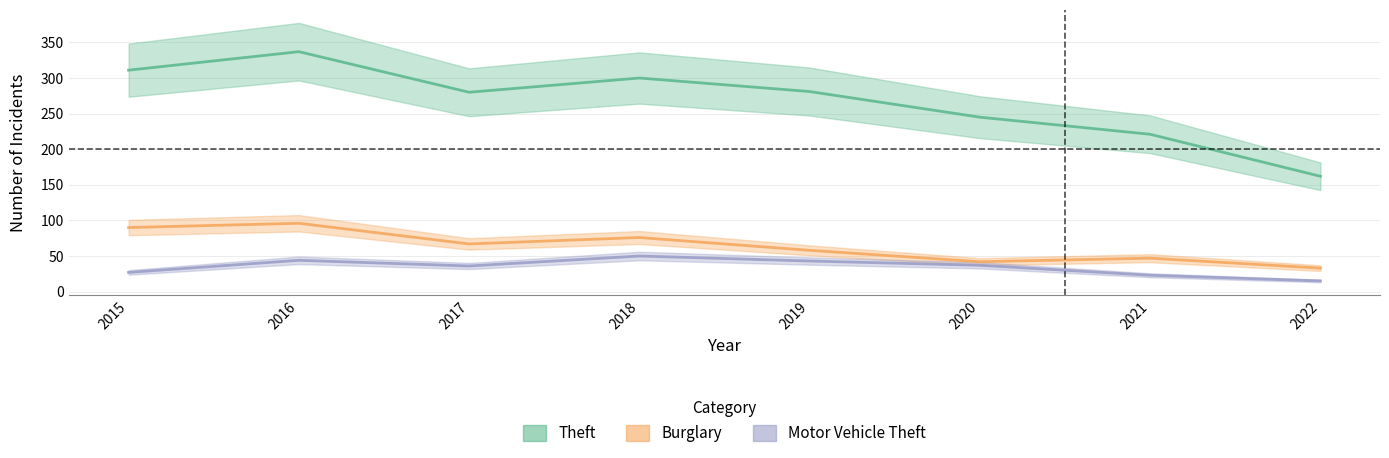

Reading left to right, extract all data points from this chart.

Theft: 2015=311	2016=337	2017=280	2018=300	2019=281	2020=245	2021=221	2022=162
Burglary: 2015=90	2016=96	2017=67	2018=76	2019=58	2020=42	2021=47	2022=33
Motor Vehicle Theft: 2015=27	2016=44	2017=36	2018=50	2019=43	2020=37	2021=23	2022=15